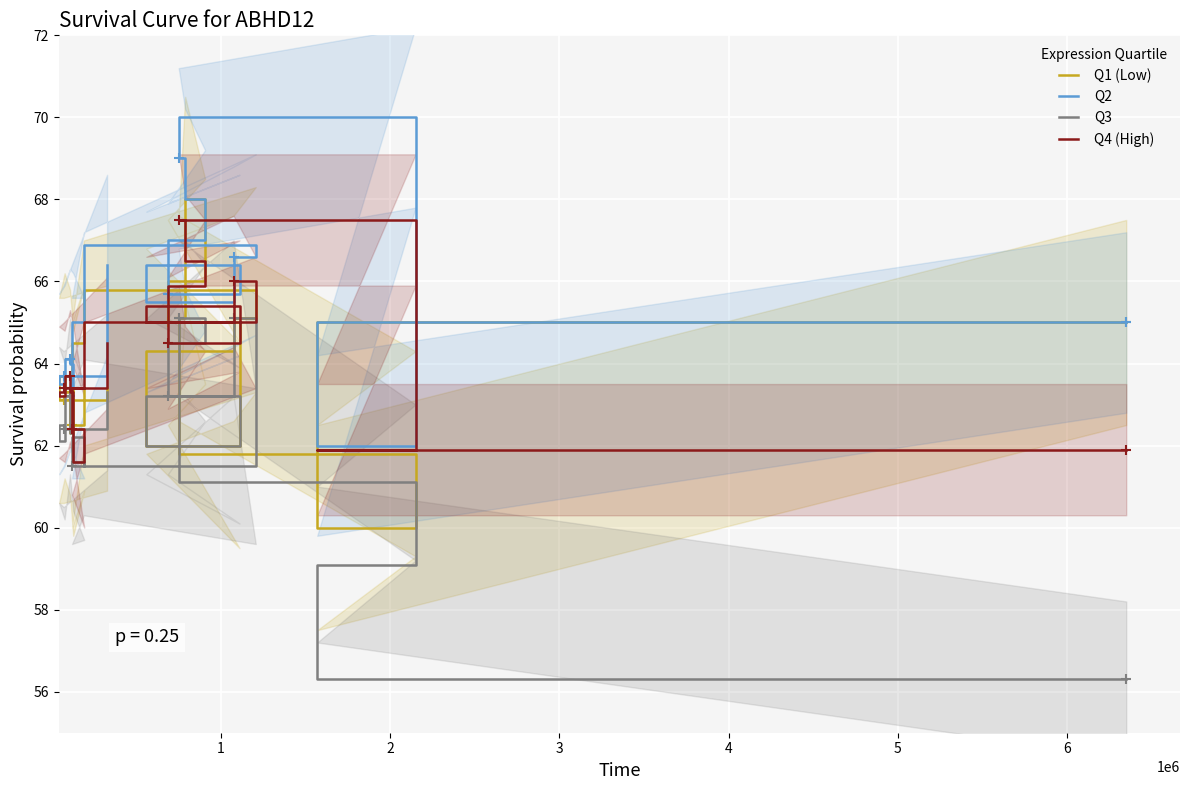

Reading left to right, list all the values displayed in this chart.

Q1 (Low): 65.0	60.0	61.8	65.1	68.0	66.0	65.0	62.0	64.3	65.1	65.8	64.5	62.5	63.4	62.3	63.3	63.7	63.1	63.1	63.4
Q2: 65.0	62.0	70.0	69.0	68.0	67.0	65.7	66.4	65.5	66.6	66.9	65.0	63.4	63.4	64.0	64.1	63.7	63.5	63.7	66.4
Q3: 56.3	59.1	61.1	65.1	65.1	64.5	63.2	62.0	63.2	65.1	61.5	62.2	61.5	61.6	62.3	63.2	62.1	62.5	62.4	63.3
Q4 (High): 61.9	61.9	67.5	67.5	66.5	65.9	64.5	65.4	65.0	66.0	65.0	63.4	62.4	61.6	63.3	63.7	63.2	63.3	63.4	64.5